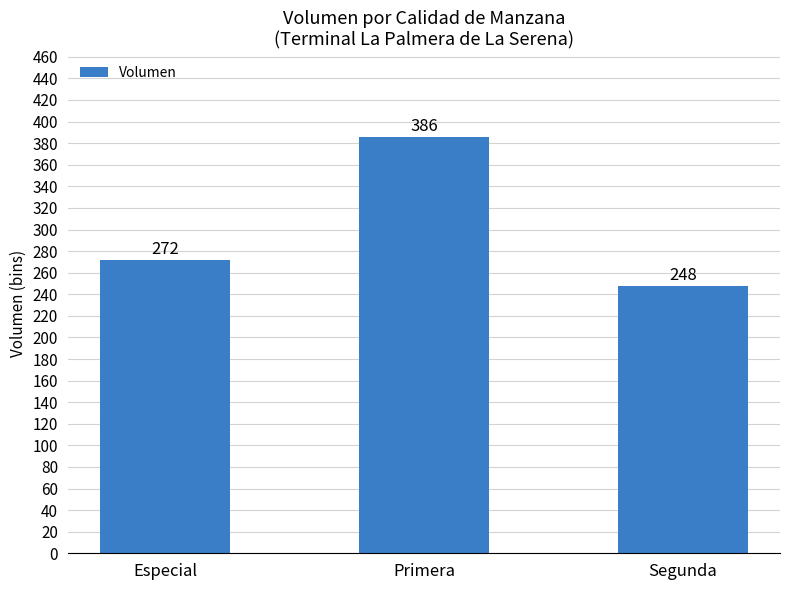

List the labels in order of value, smallest first.

Segunda, Especial, Primera